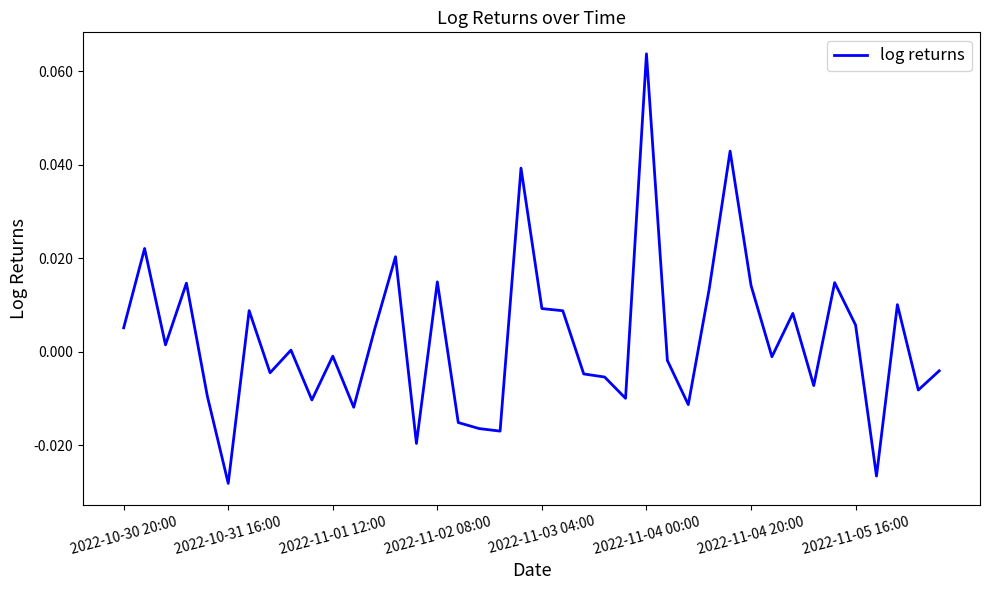

At which label does the data first exceed 0?

2022-10-30 20:00